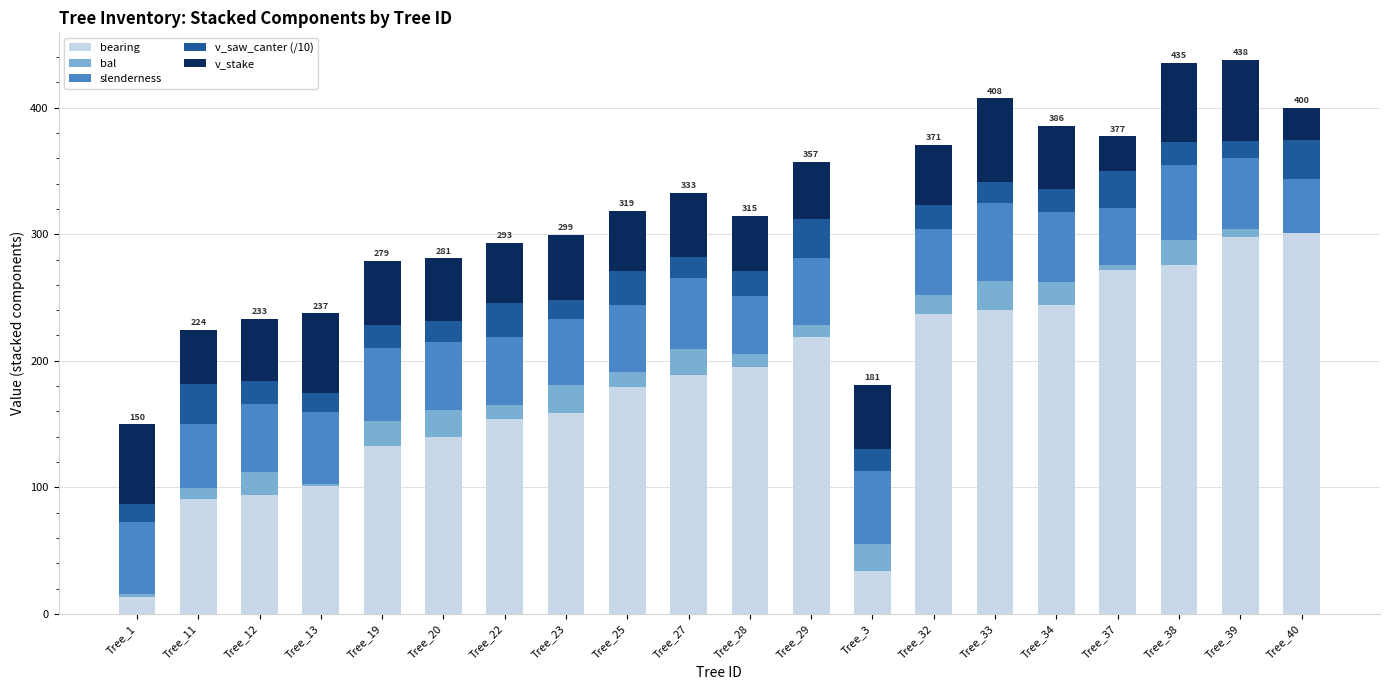

What is the maximum value for bearing?

301.0